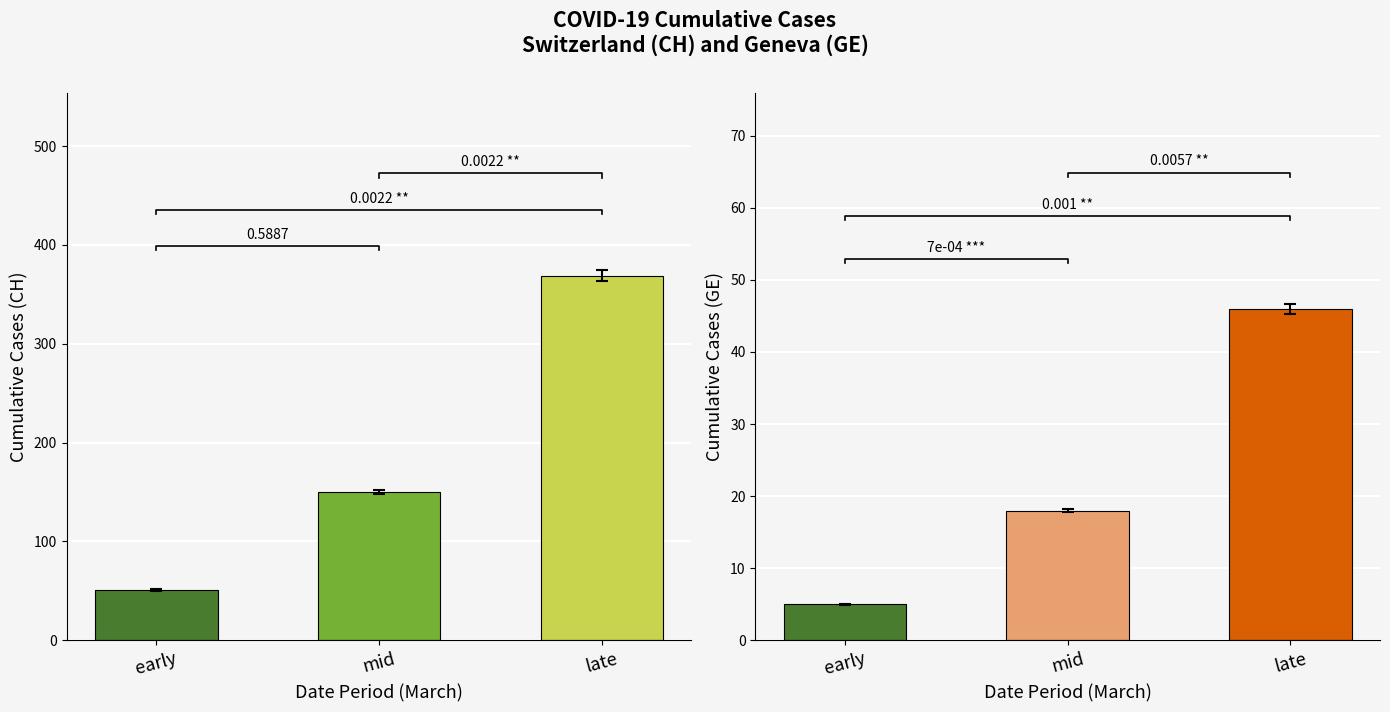

How many distinct data groups are displayed?

3